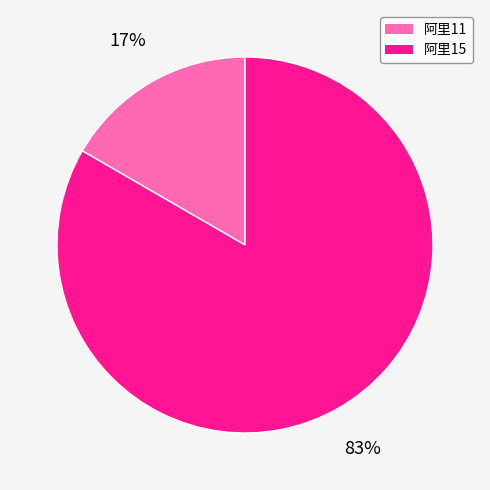

Rank the categories by value from lowest to highest.

阿里11, 阿里15